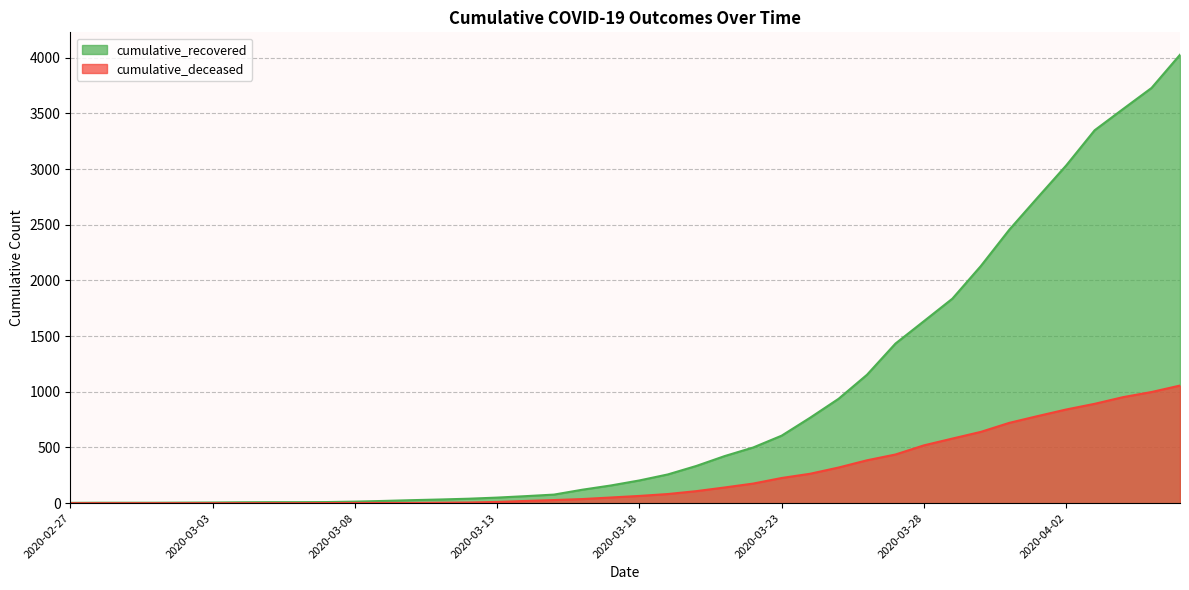

At which label does cumulative_deceased reach its peak?

2020-04-06